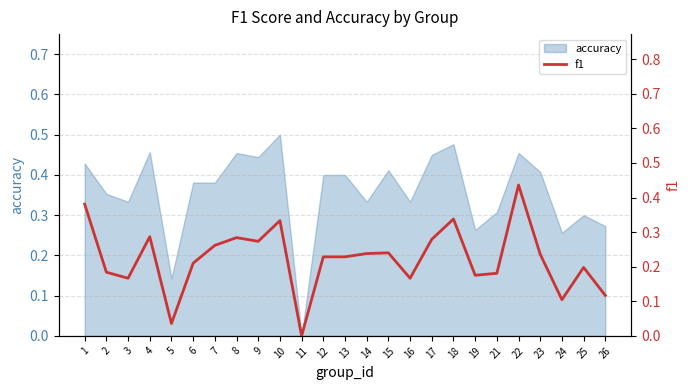

The value of accuracy at 7 is 0.6. True or false?

False